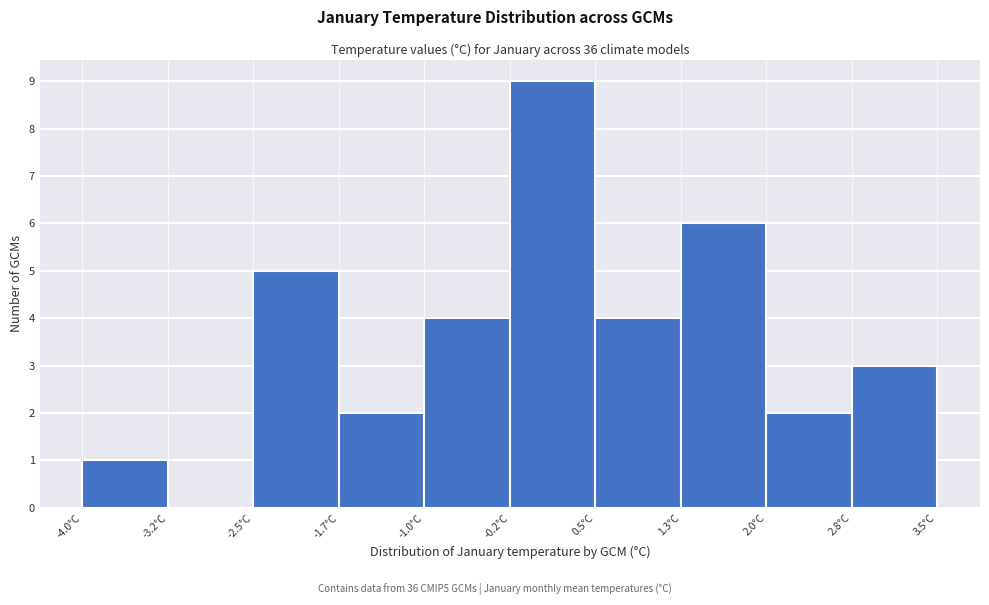

Reading left to right, list every bar in this chart as the range it spans on the x-axis followed by its height. Neither the bar edges nor the heights are printed on the chart, so give them approximately, as read against the axes.

-4.0 to -3.2: 1
-3.2 to -2.5: 0
-2.5 to -1.7: 5
-1.7 to -1.0: 2
-1.0 to -0.2: 4
-0.2 to 0.5: 9
0.5 to 1.3: 4
1.3 to 2.0: 6
2.0 to 2.8: 2
2.8 to 3.5: 3